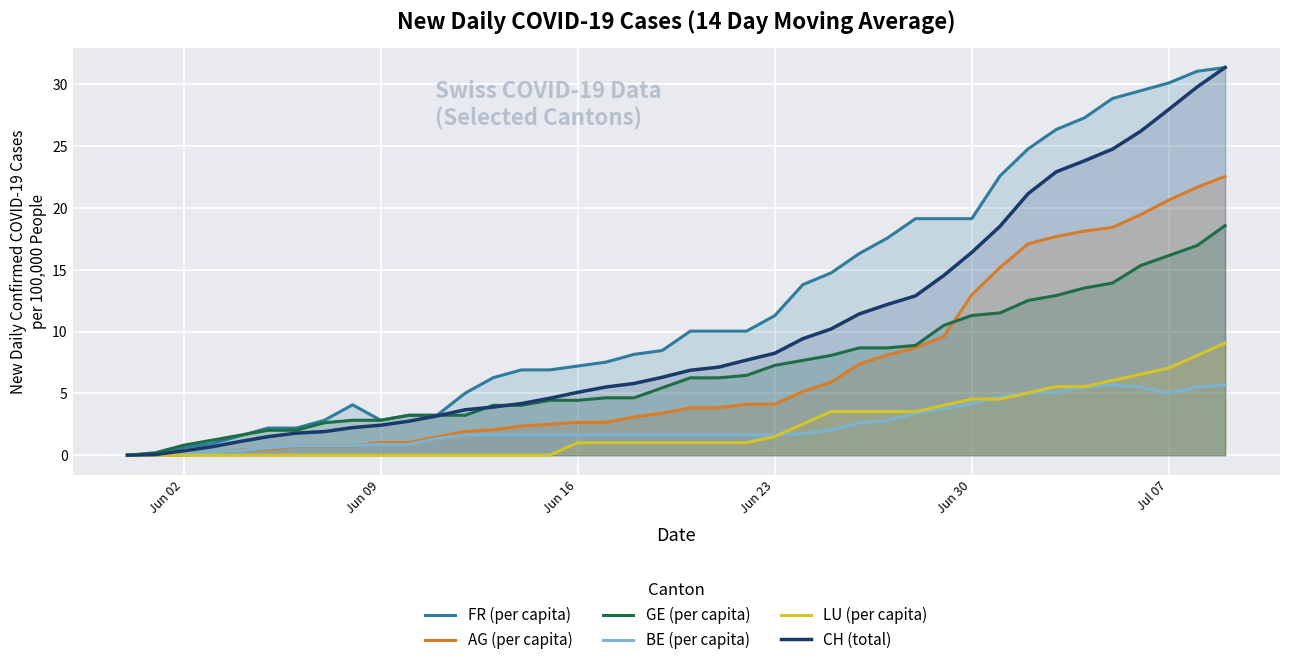

Which series has the widest spread of values?

CH (total)